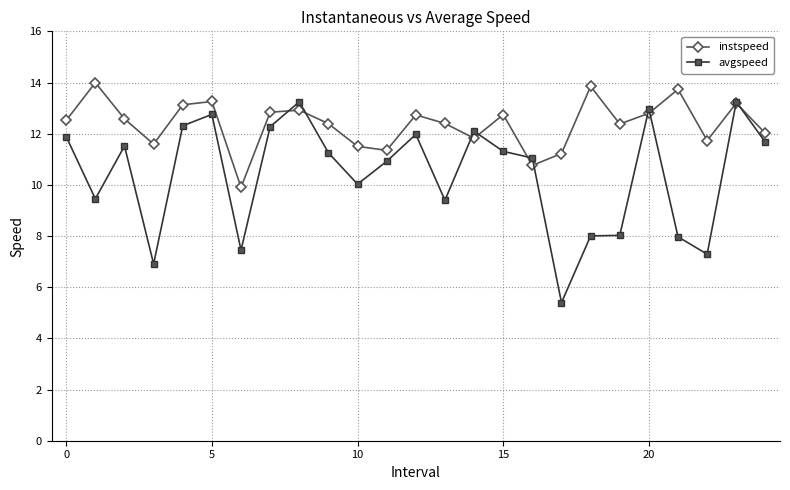

Which series has the widest spread of values?

avgspeed